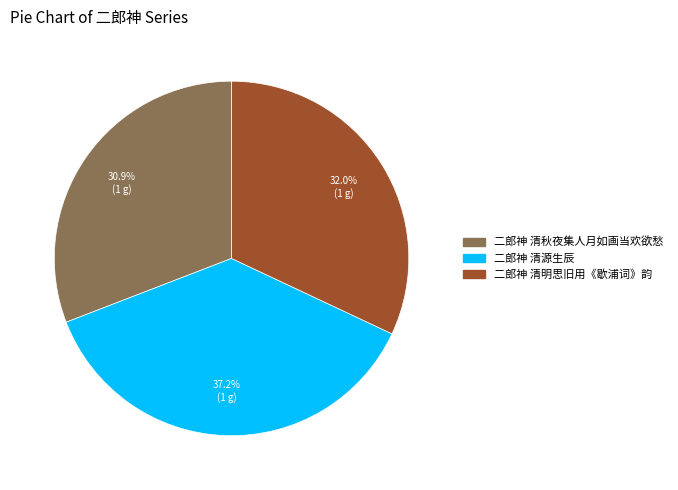

Is there a majority slice in this chart?

No